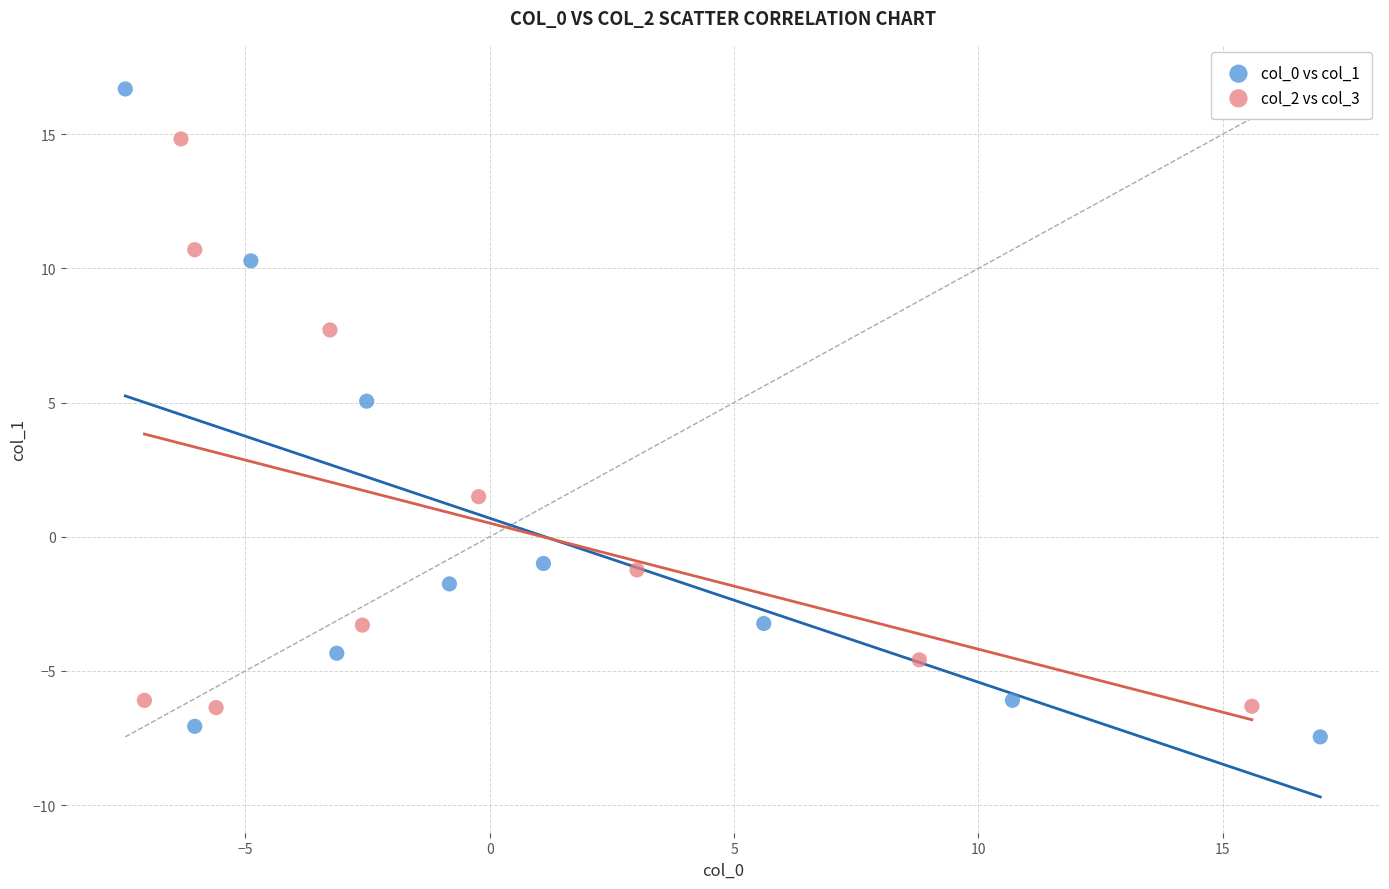

Which series reaches the maximum Y coordinate?

col_0 vs col_1